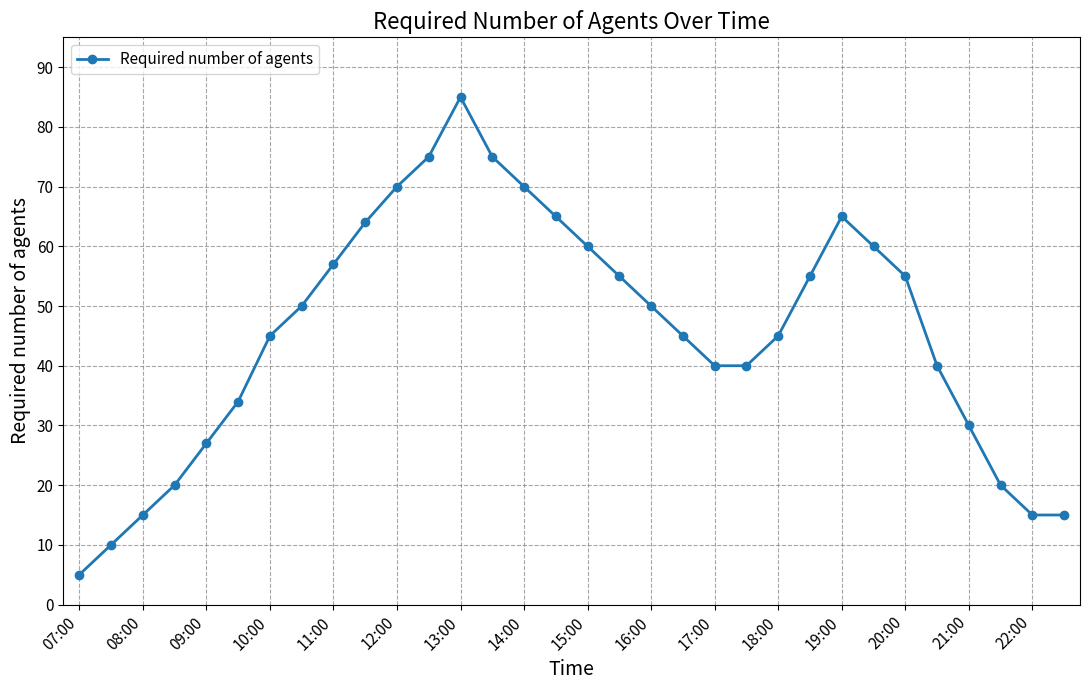

What is the greatest value displayed?

85